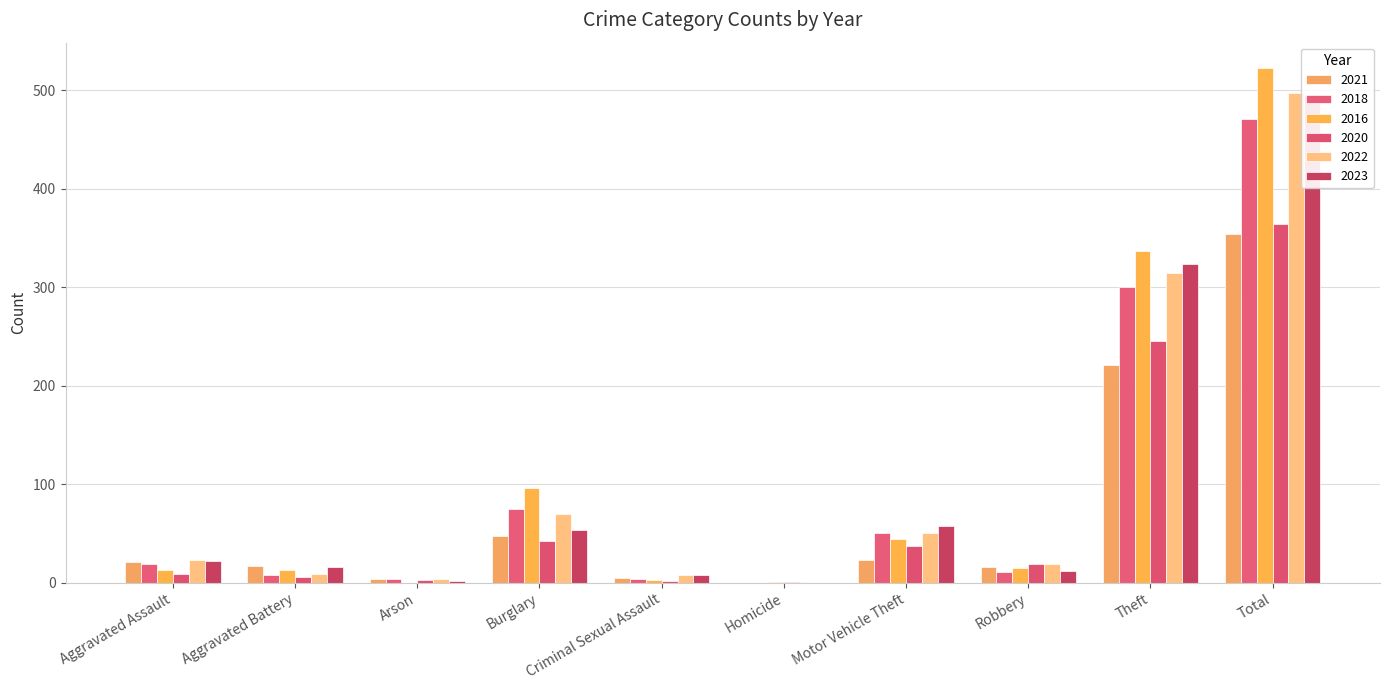

Are the bars horizontal?

No